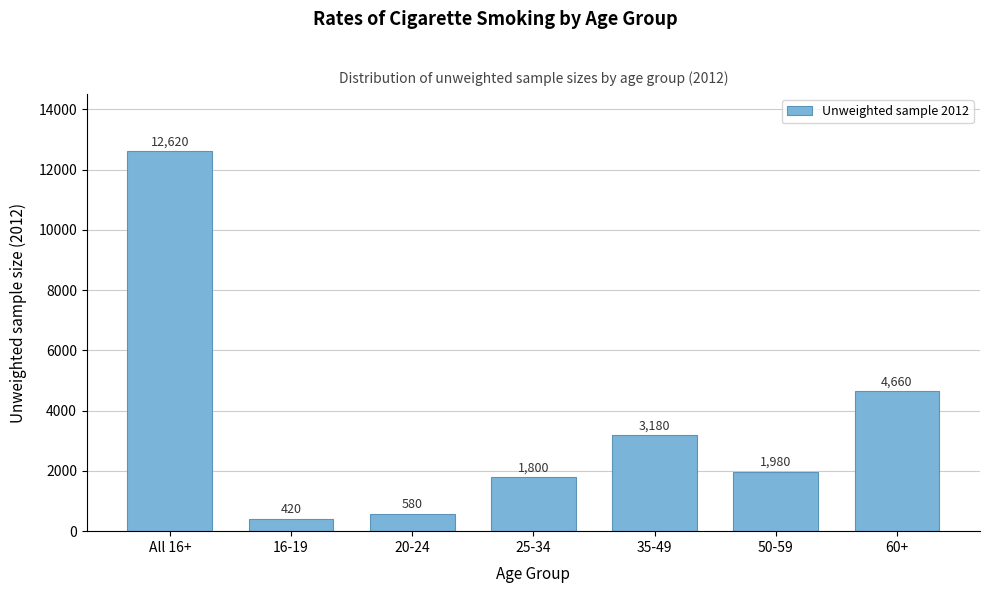

Reading left to right, what are all the values shown in this chart?

12620	420	580	1800	3180	1980	4660